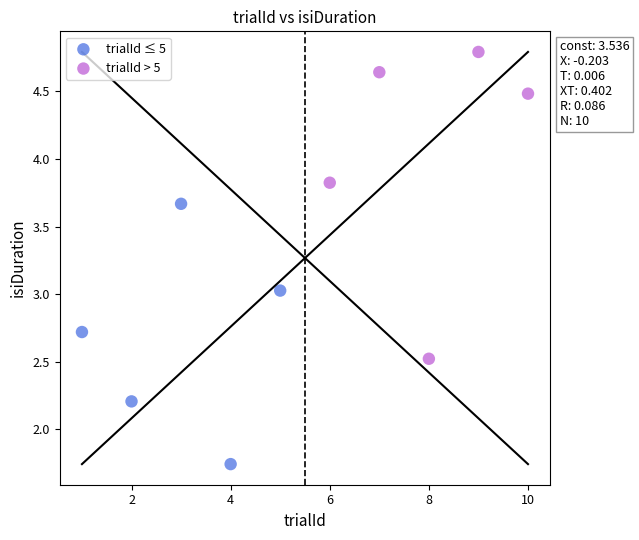

Which series has the widest spread of Y values?

trialId > 5